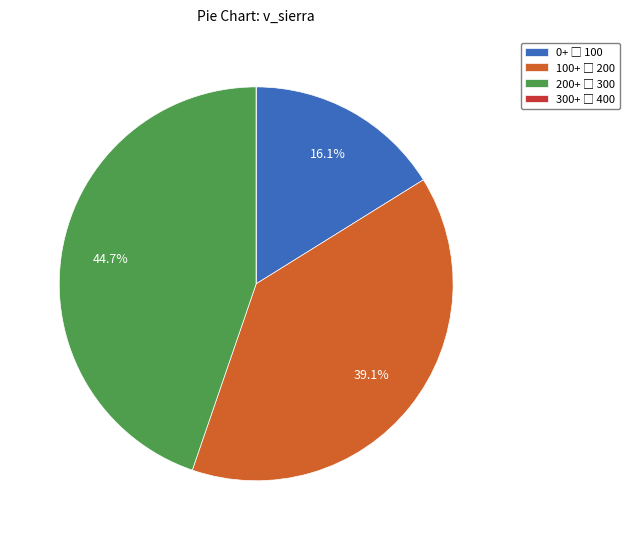

Is there any slice that represents more than half of the pie?

No